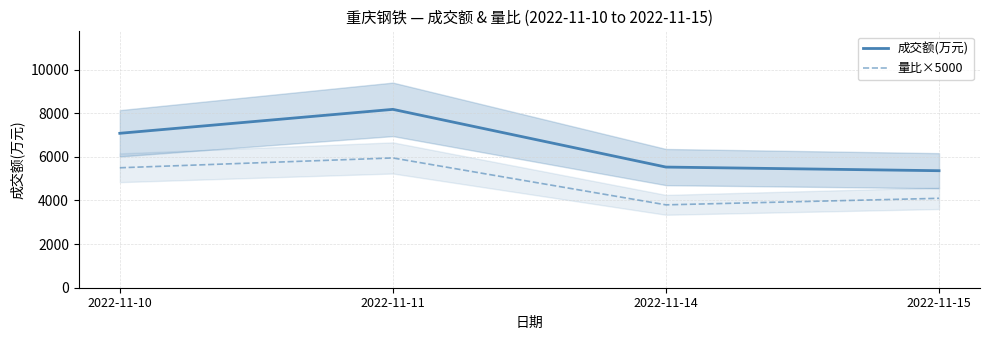

Does the chart display data point markers on the line(s)?

No